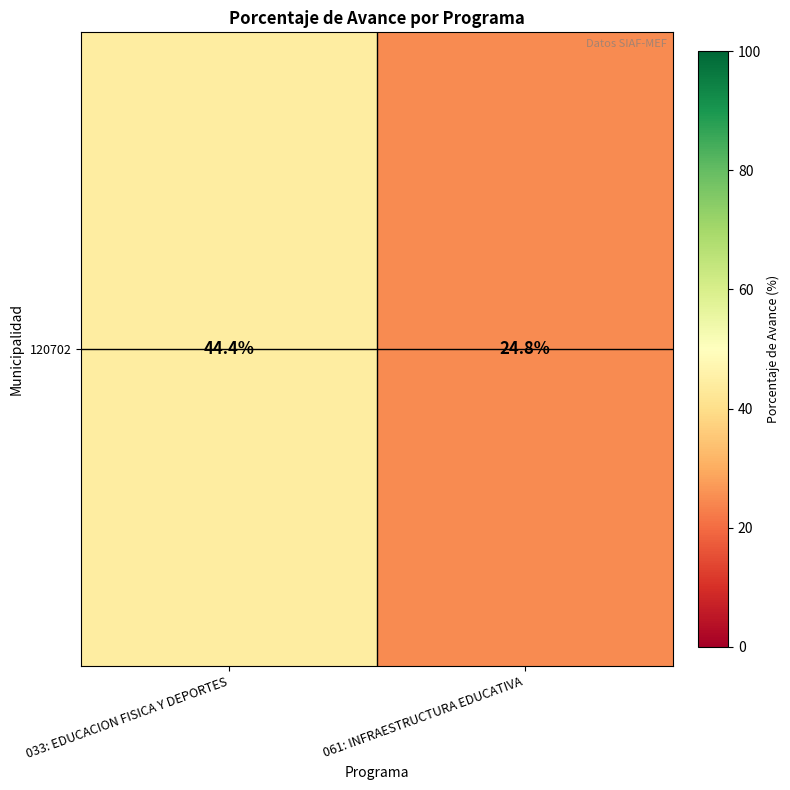

What is the ratio of the value at 061: INFRAESTRUCTURA EDUCATIVA to the value at 033: EDUCACION FISICA Y DEPORTES?

0.6